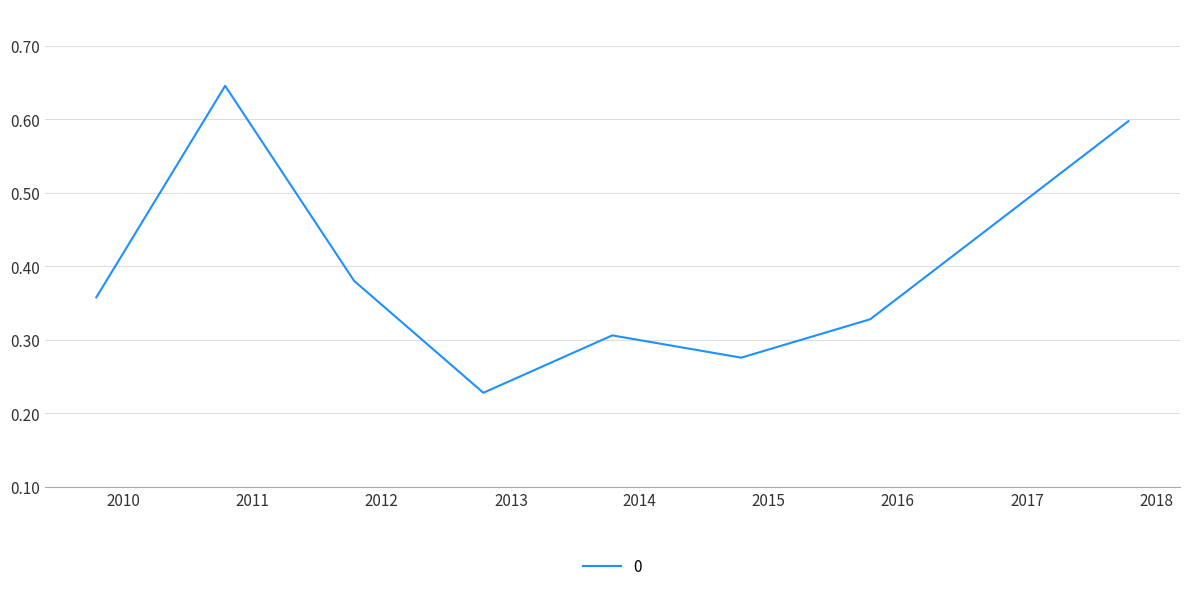

Where is the data nearest to the value 0?

2012-10-15